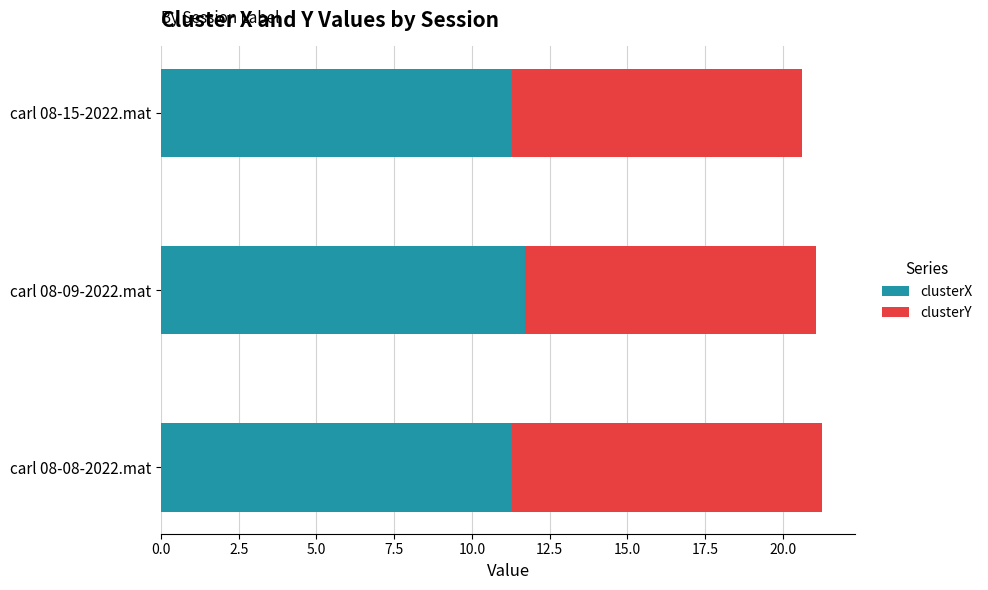

What is the total value across all series at carl 08-15-2022.mat?

20.6